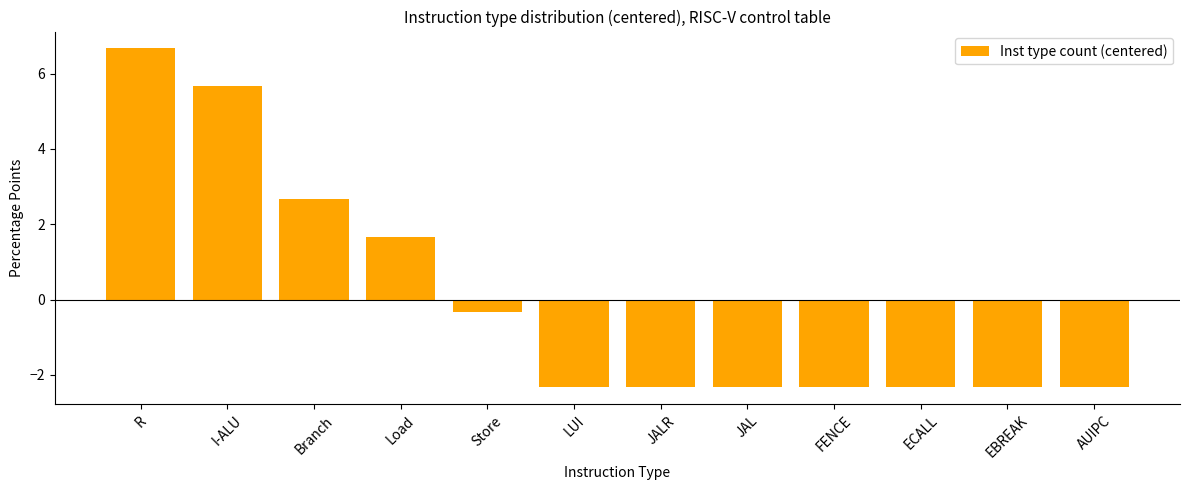

Reading left to right, what are all the values shown in this chart?

R=6.7	I-ALU=5.7	Branch=2.7	Load=1.7	Store=-0.3	LUI=-2.3	JALR=-2.3	JAL=-2.3	FENCE=-2.3	ECALL=-2.3	EBREAK=-2.3	AUIPC=-2.3